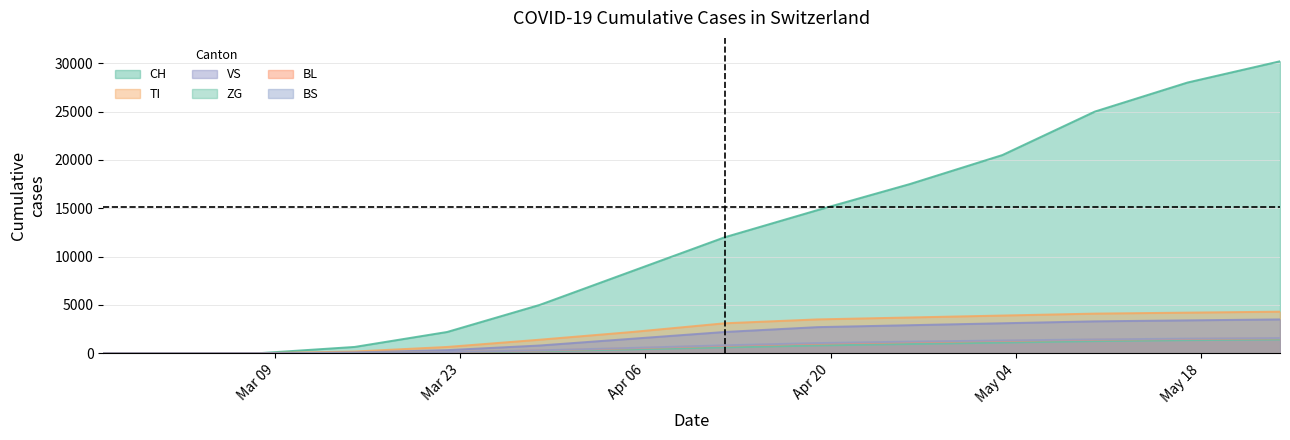

Which label corresponds to the smallest value in the chart?

2020-02-25